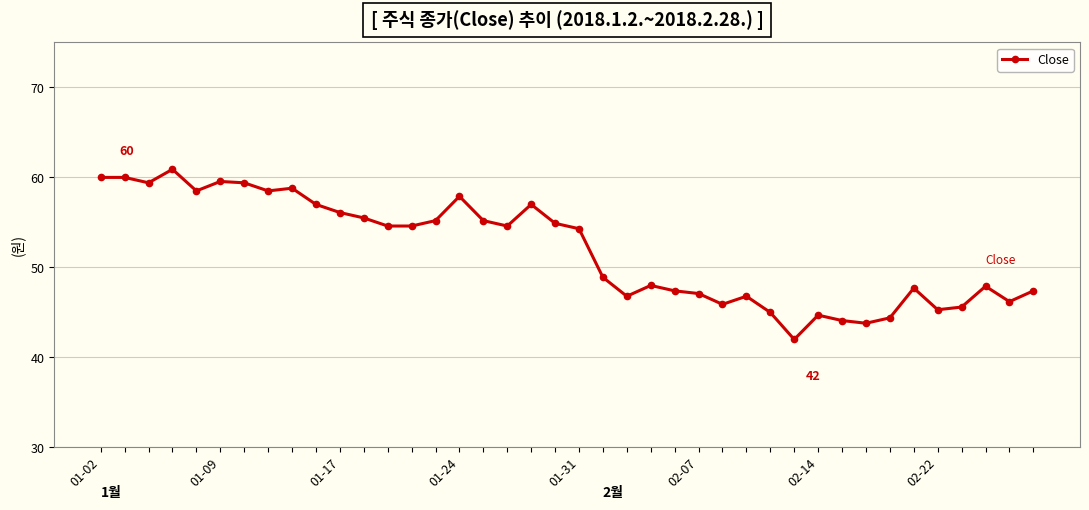

What is the smallest value displayed?

42.0